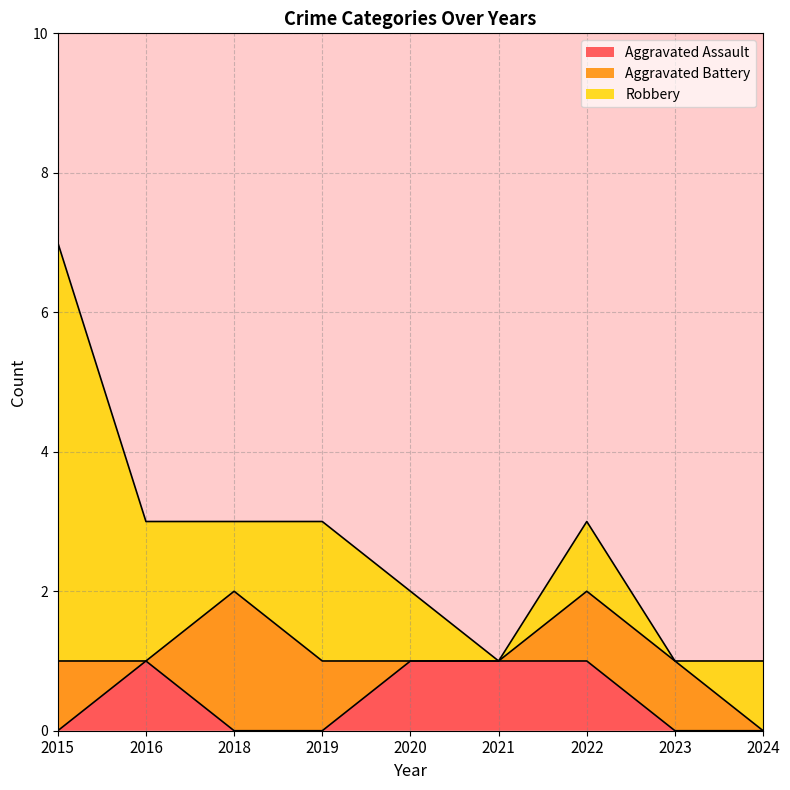

Reading right to left, list all the values displayed in this chart.

Aggravated Assault: 0	0	1	1	1	0	0	1	0
Aggravated Battery: 0	1	1	0	0	1	2	0	1
Robbery: 1	0	1	0	1	2	1	2	6